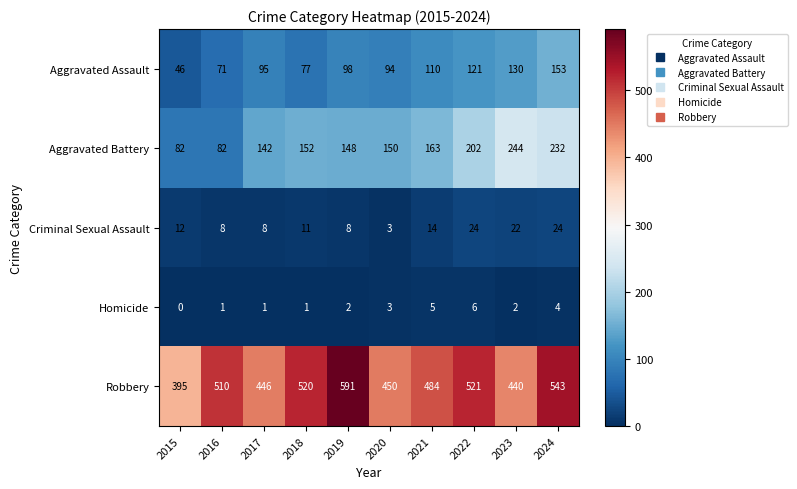

Which category has the lowest value across all series?

2015